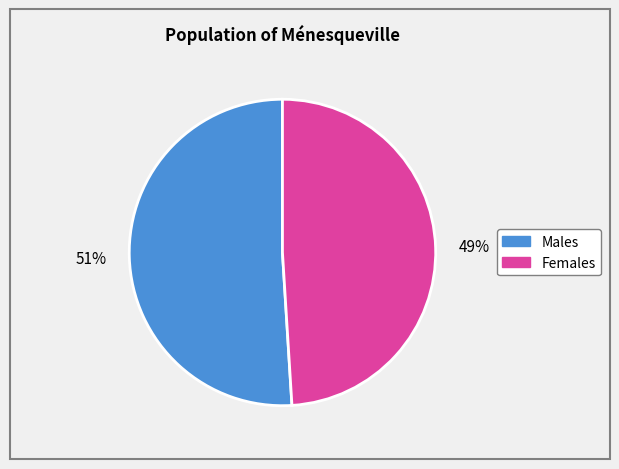

To the nearest percent, what is the difference between the largest and smallest slice percentages?

2%